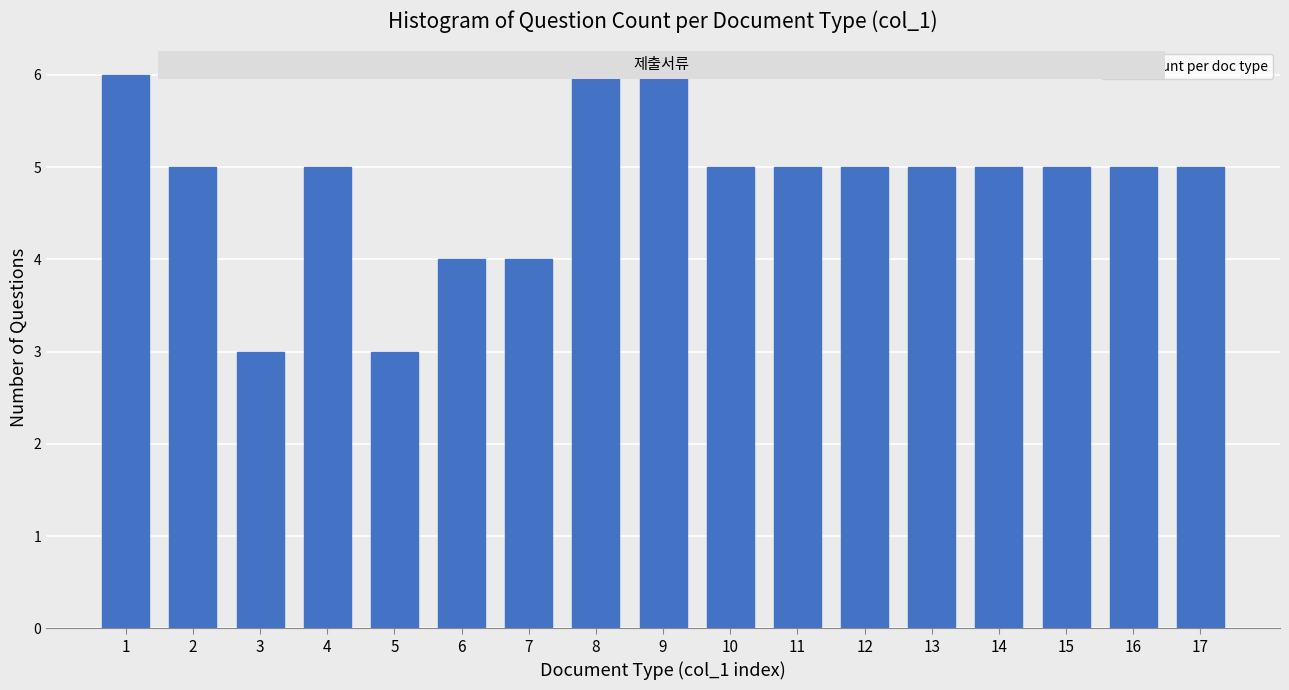

Reading left to right, list all the values displayed in this chart.

1=6	2=5	3=3	4=5	5=3	6=4	7=4	8=6	9=6	10=5	11=5	12=5	13=5	14=5	15=5	16=5	17=5